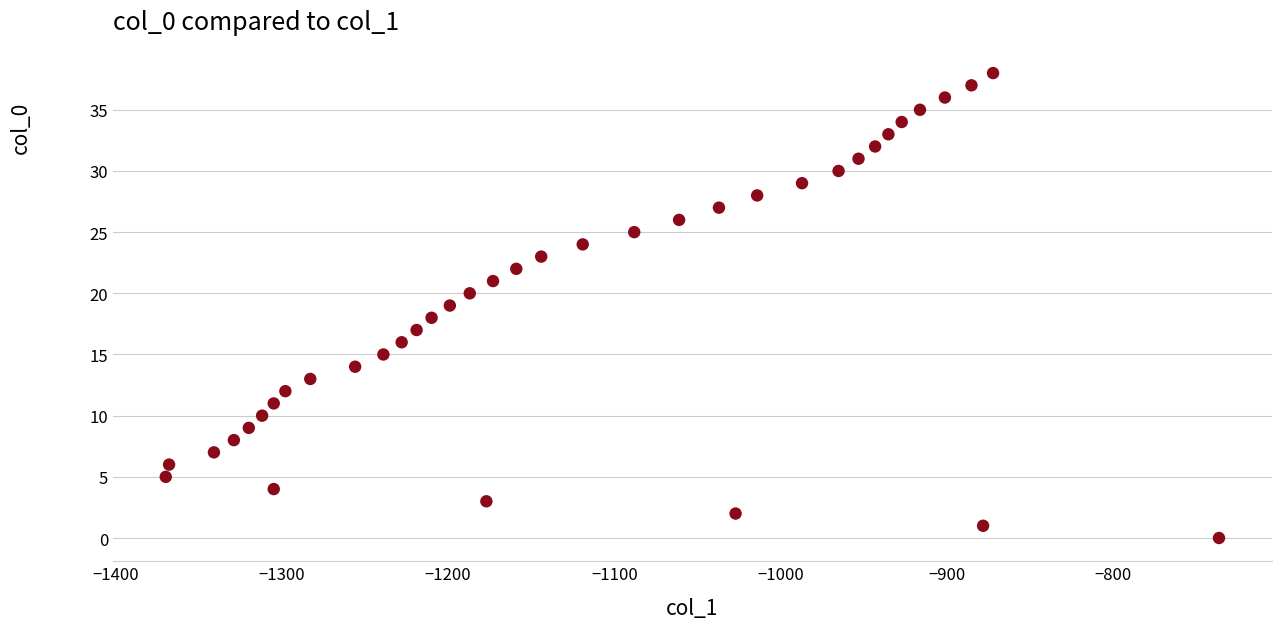

What is the range of X values (max minus min)?

634